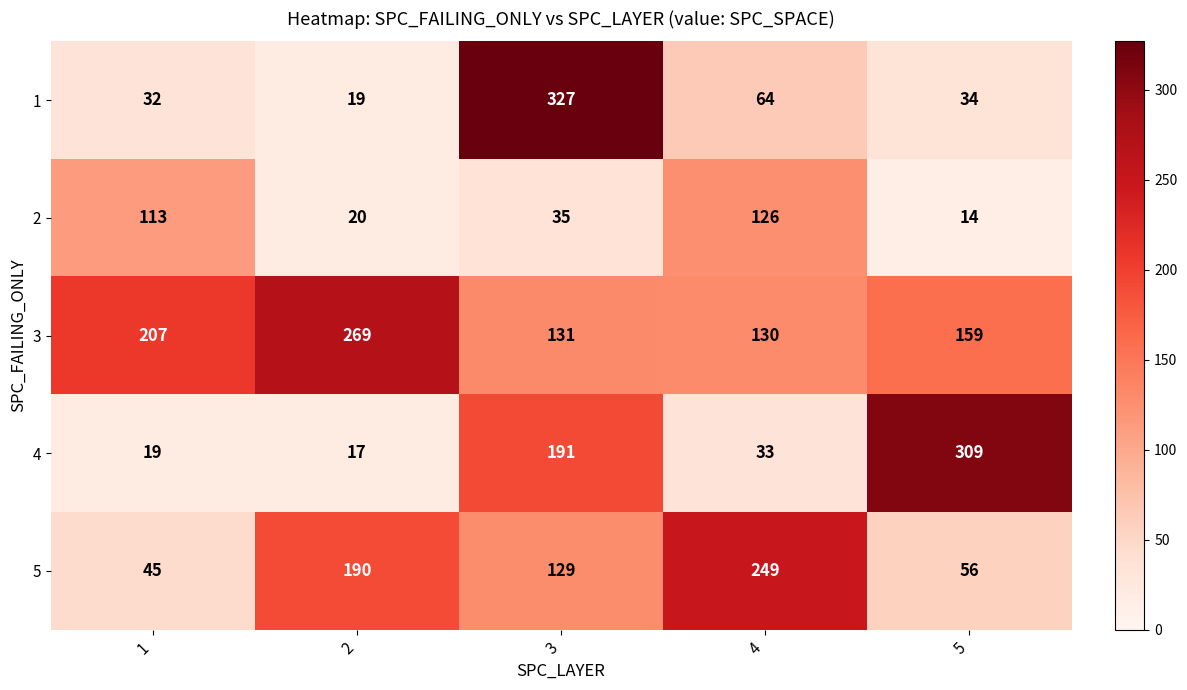

What is the approximate value of 2 at 4?

126